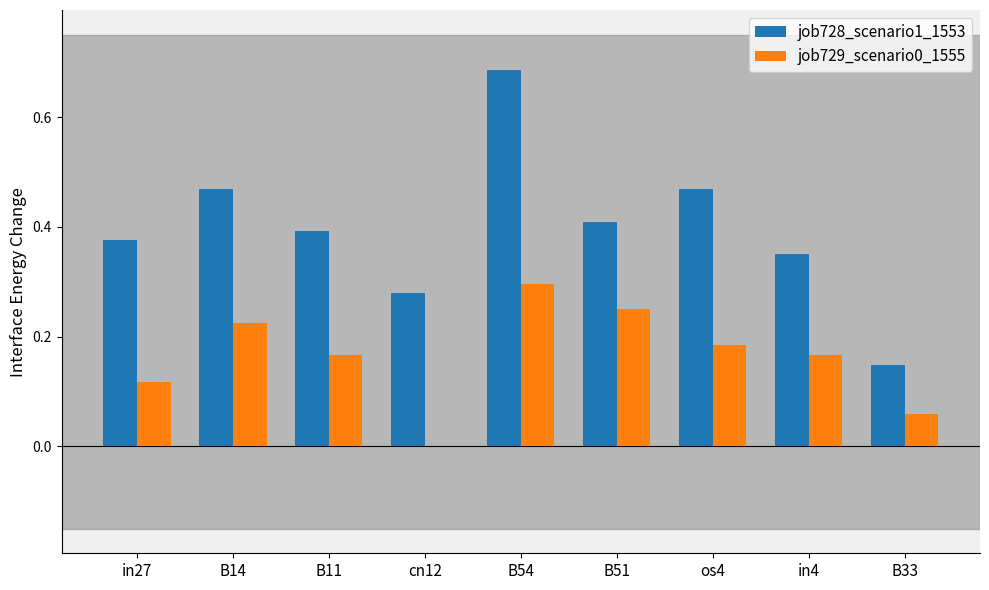

Which category has the highest value in the job728_scenario1_1553 series?

B54